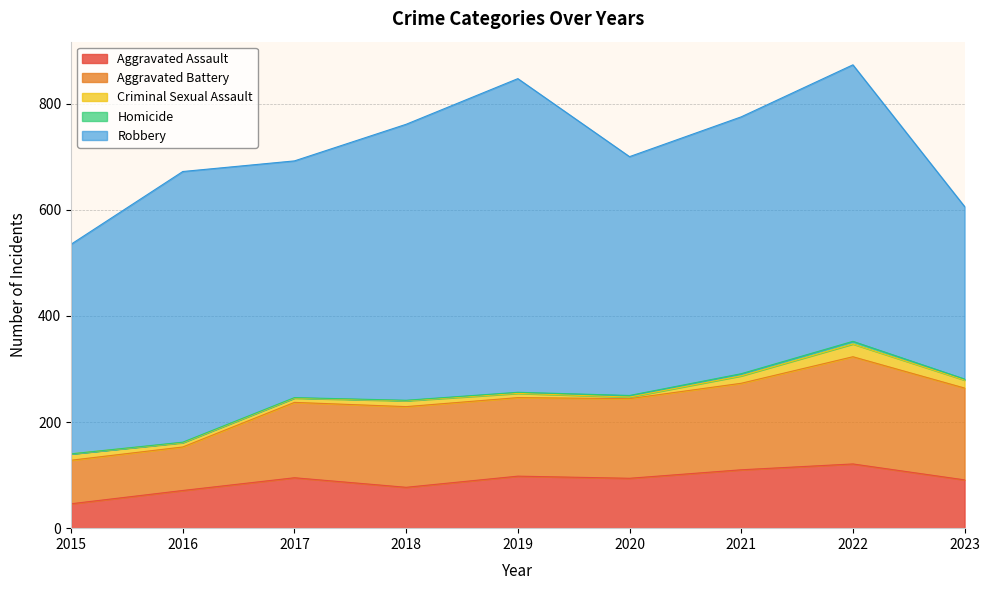

True or false: Robbery has more than 2 interior local peaks.

True